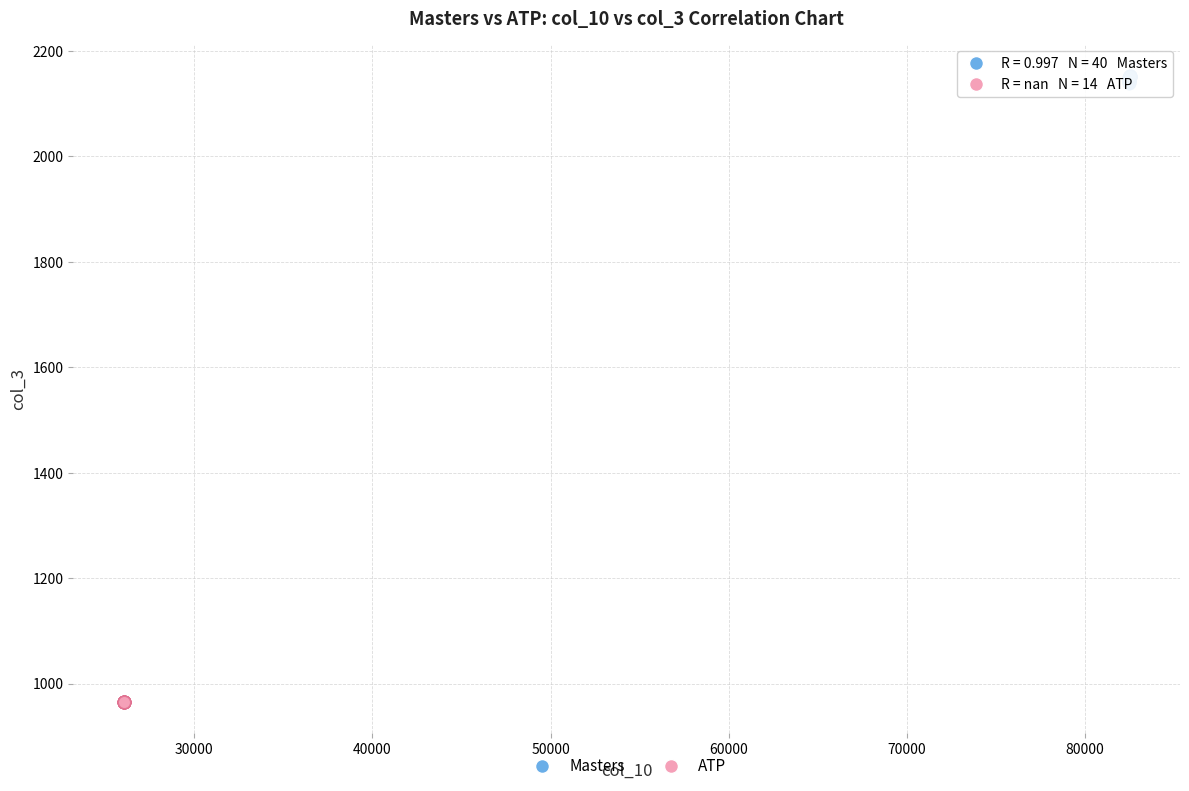

Which series reaches the maximum Y coordinate?

Masters